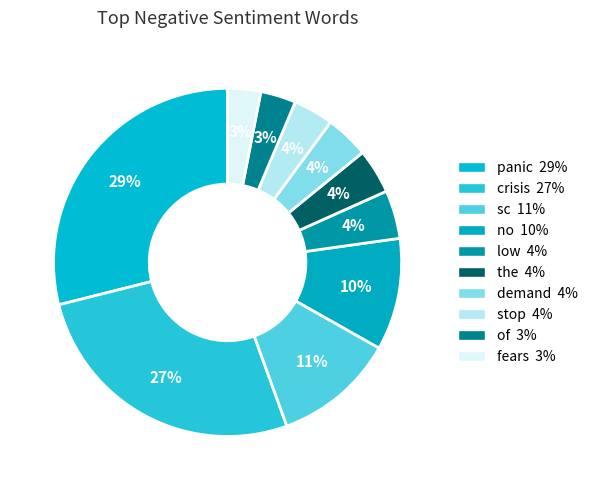

The demand slice represents 11% of the pie. True or false?

False